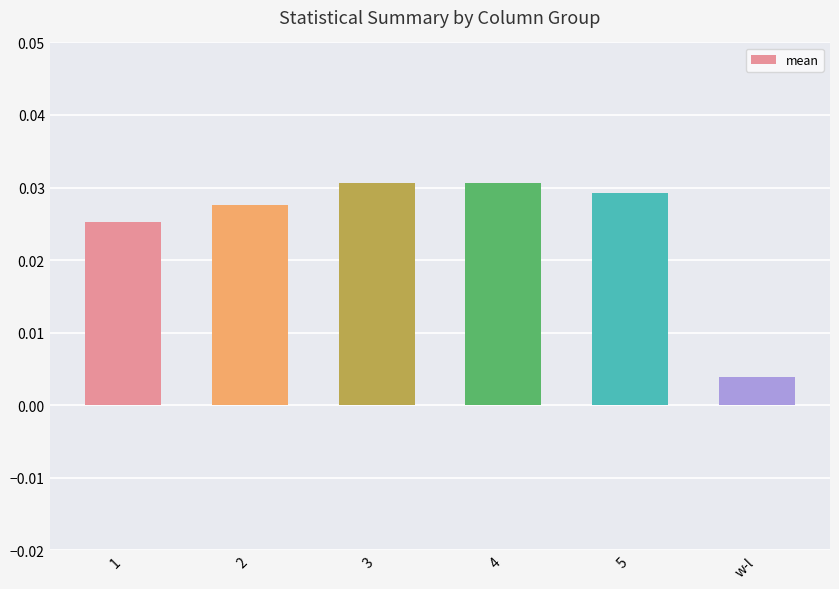

Where is the data nearest to the value 0?

w-l